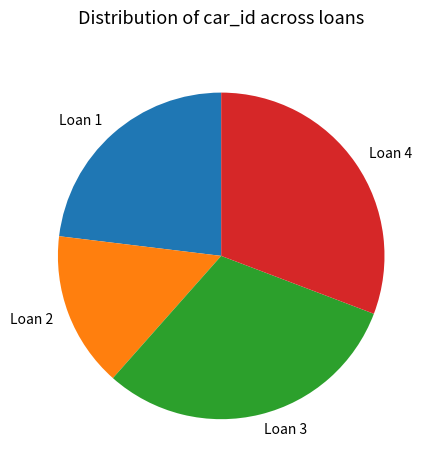

True or false: Loan 3 accounts for 45% of the total.

False